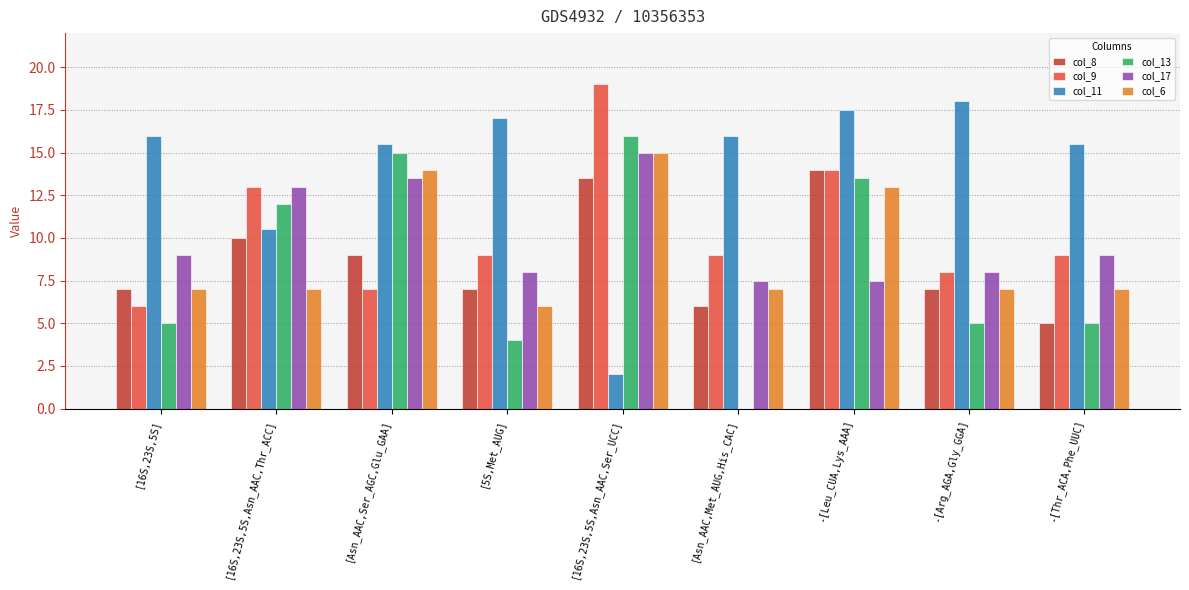

What is the sum of all col_6 values?

83.0